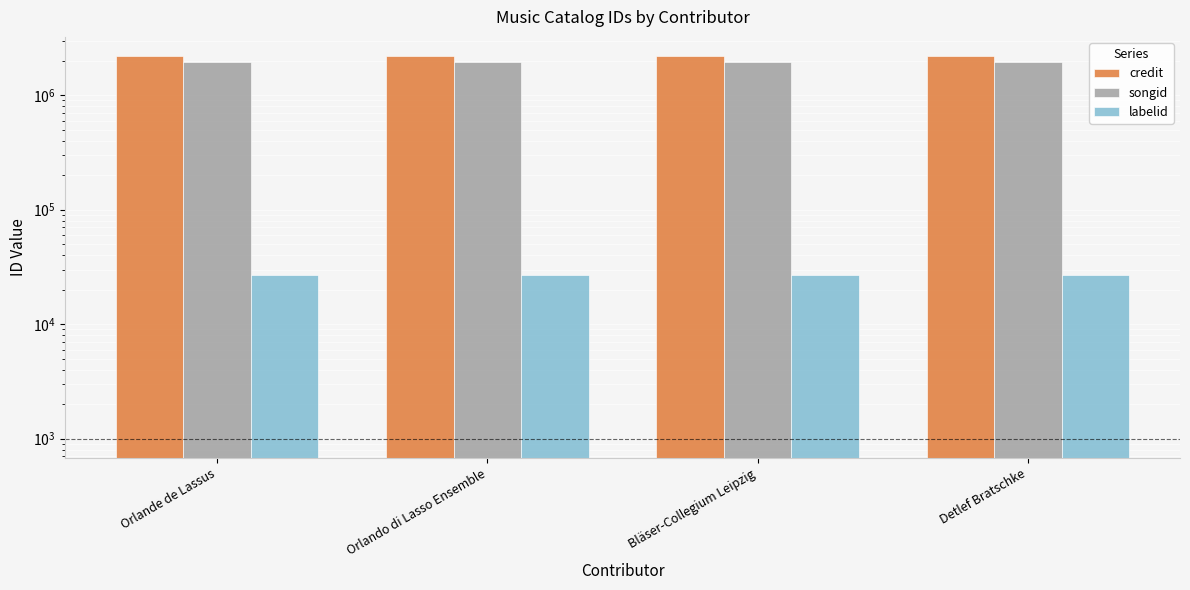

What is the value of the credit bar at the 1st from the left?

2201176